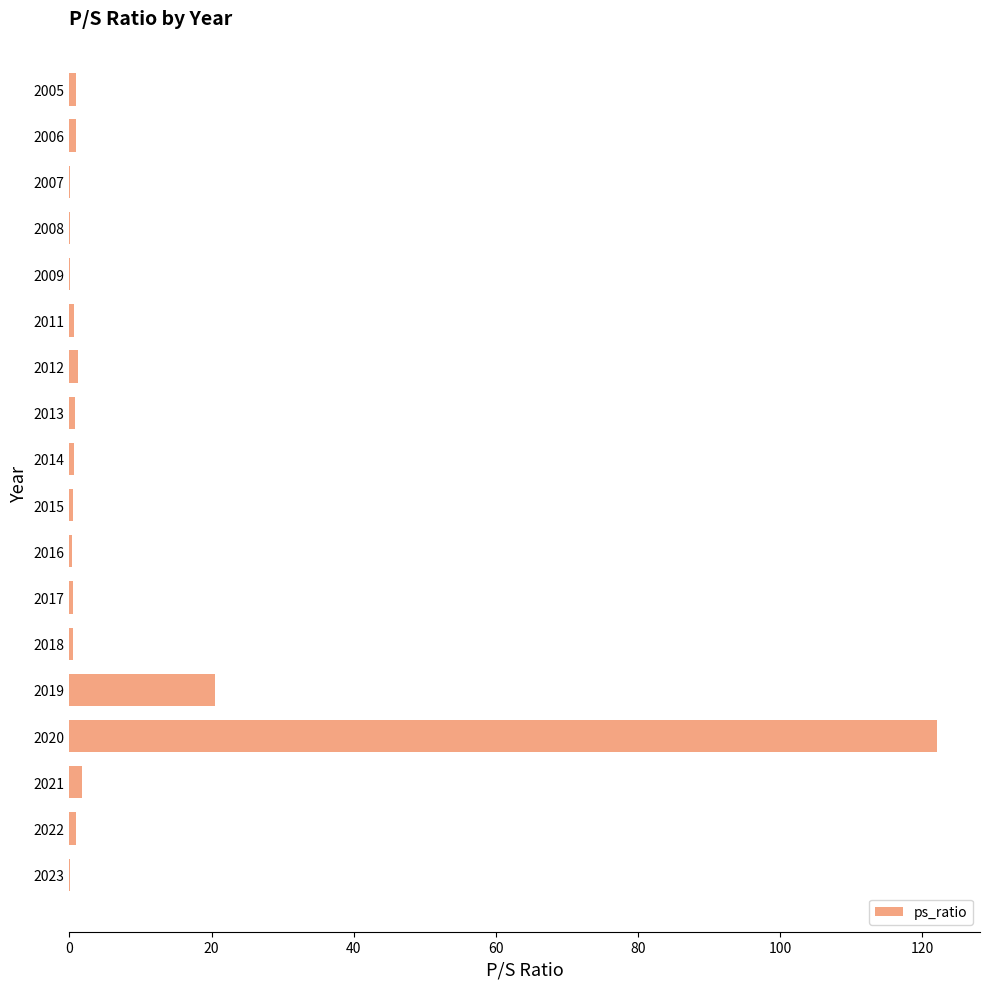

At which category does the chart reach its peak across all series?

2020